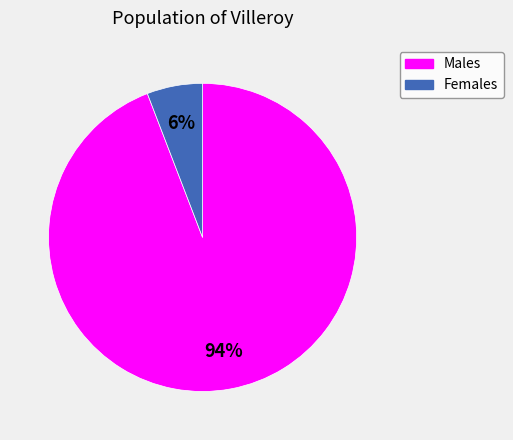

Does any single category account for the majority?

Yes